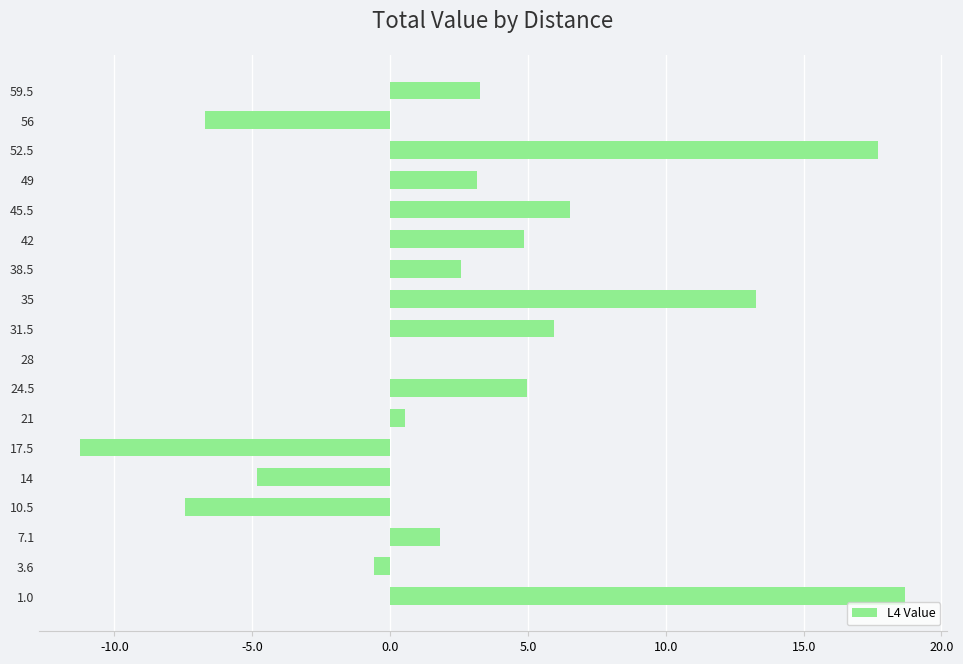

What value does the data have at 49?

3.2